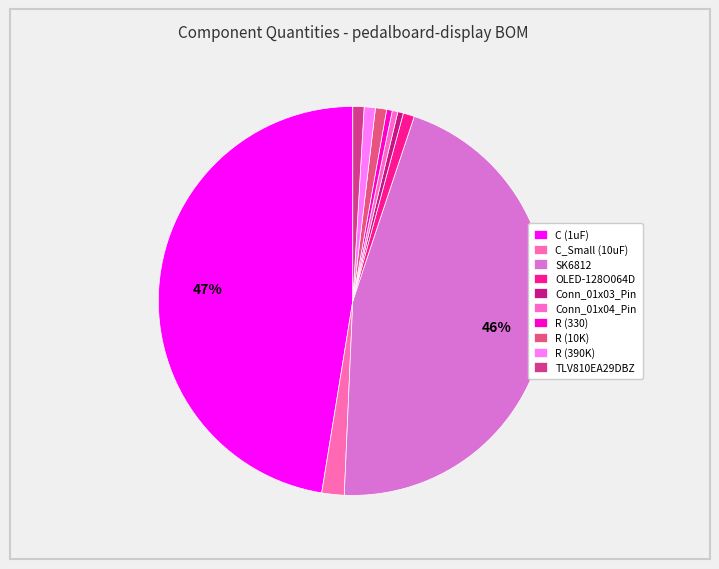

To the nearest percent, what is the difference between the largest and smallest slice percentages?

47%